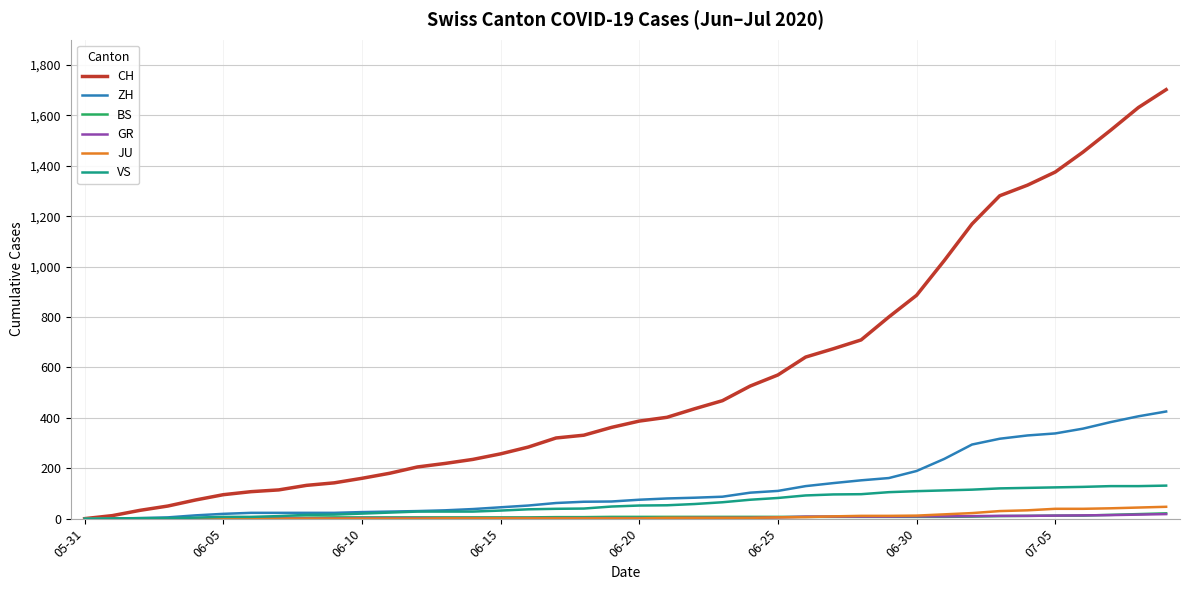

What is the difference between the maximum and minimum values in the ZH series?

425